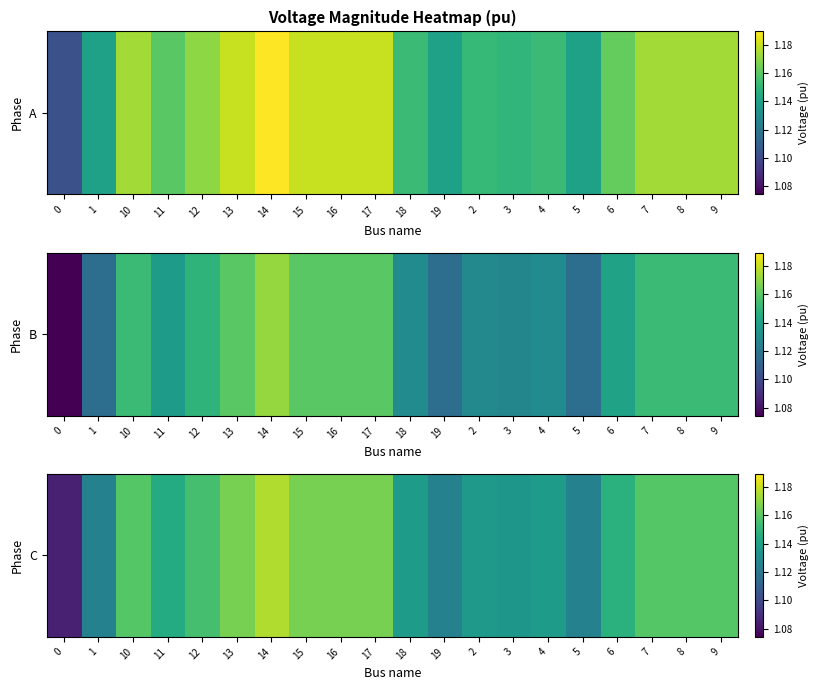

Rank the categories by value from lowest to highest.

0, 19, 5, 1, 3, 2, 18, 4, 11, 6, 12, 10, 9, 8, 7, 17, 16, 15, 13, 14